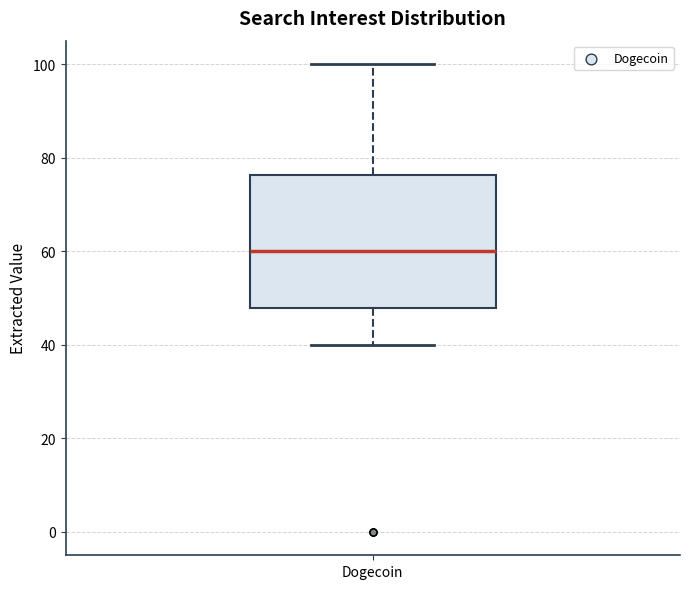

Transcribe this box plot: give where the median line is, the range the box spans, and where the two whiskers end, as read against the y-axis. The values are not printed on the chart, so give them approximately, as read against the axis.

median 60, box 48 to 76, whiskers 40 to 100